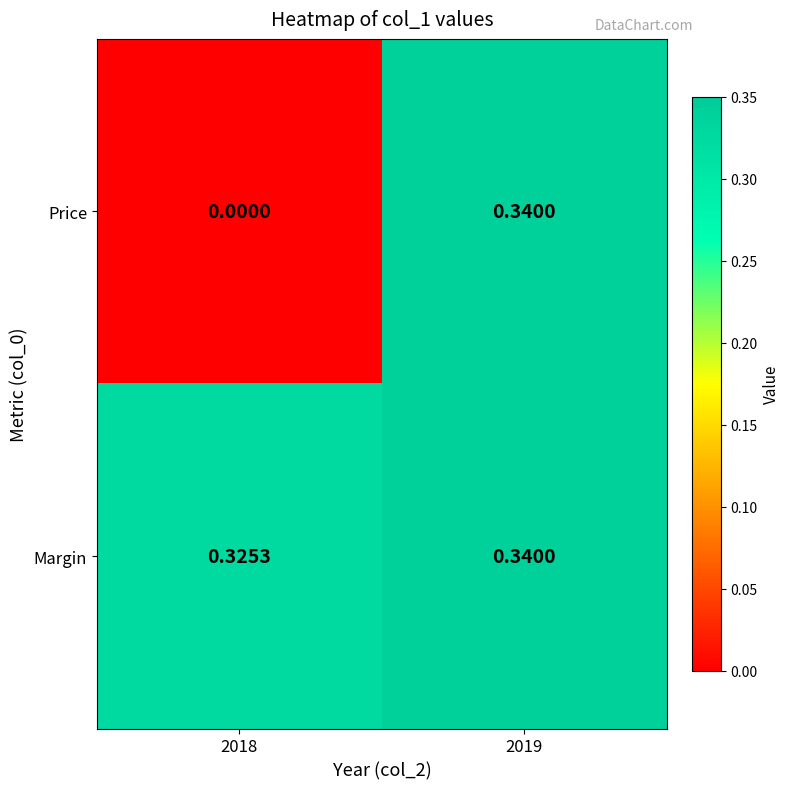

Which series has the widest spread of values?

Price